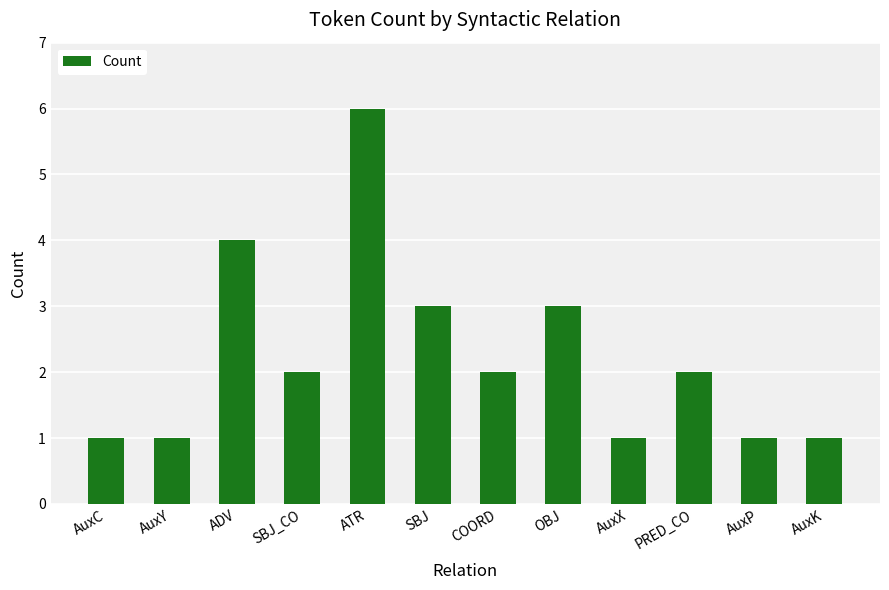

The chart shows a value of 1 at OBJ. True or false?

False